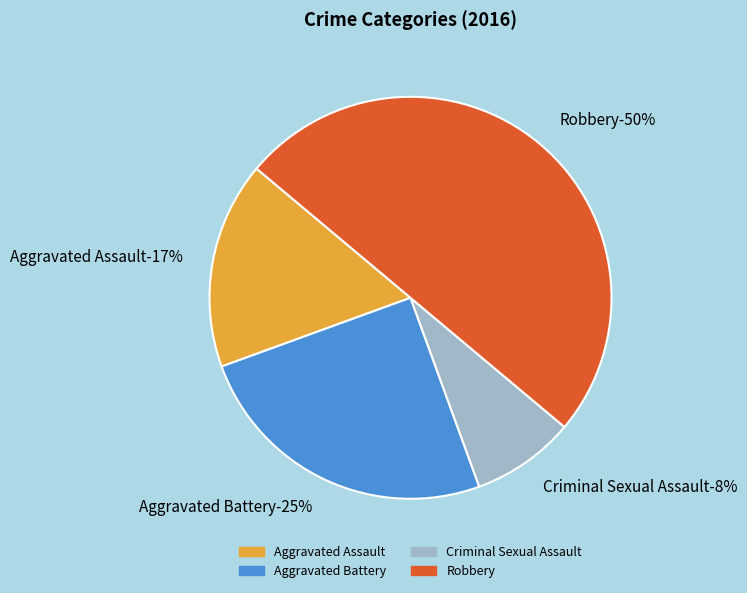

How many slices are in this pie chart?

4